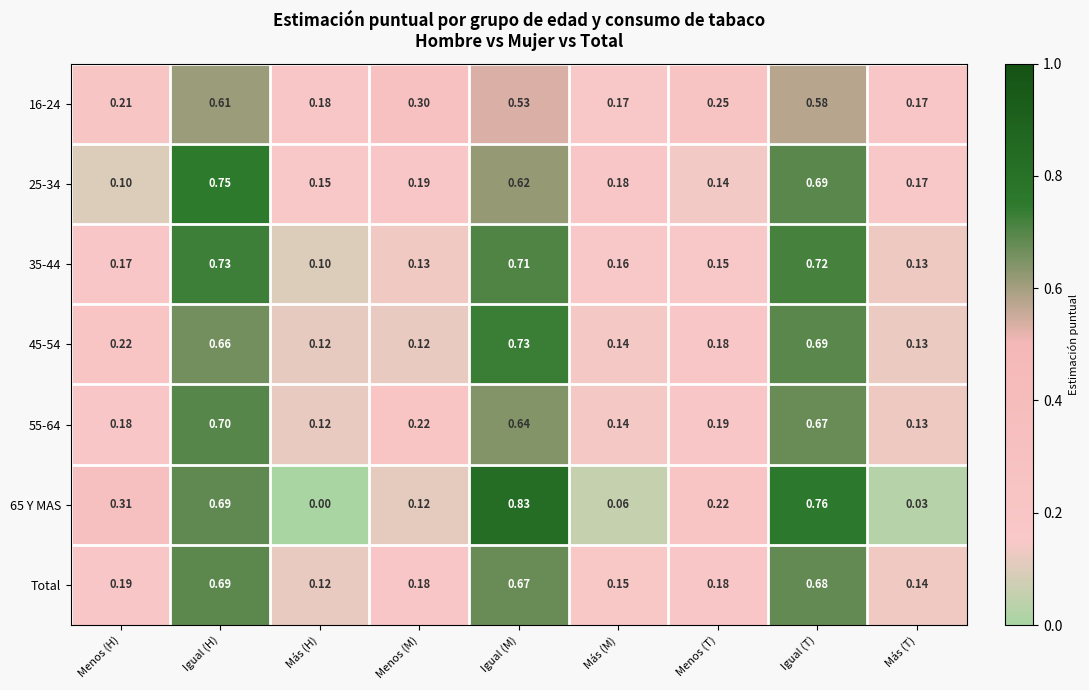

Between Más (H) and Igual (T), which series saw the biggest shift?

65 Y MAS